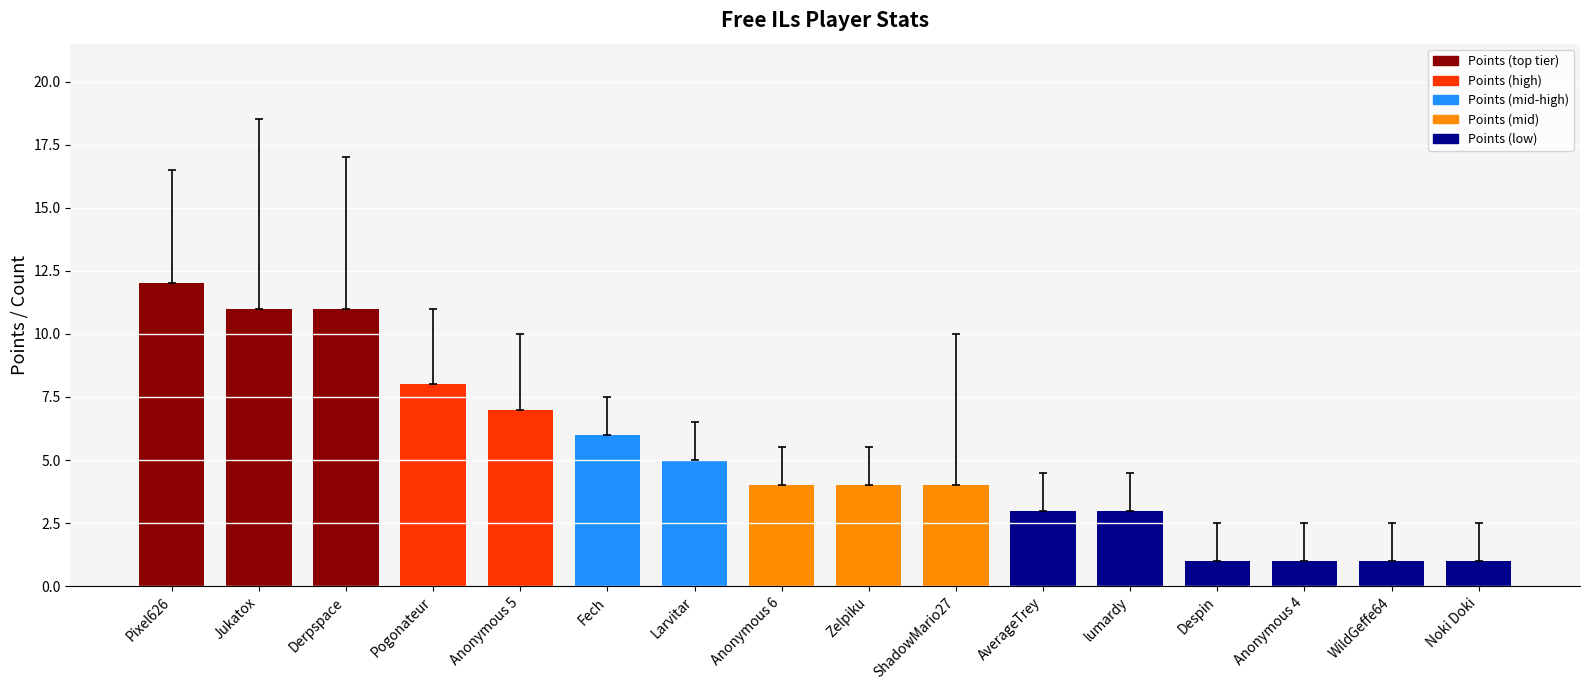

The chart shows a value of 11 at Derpspace. True or false?

True